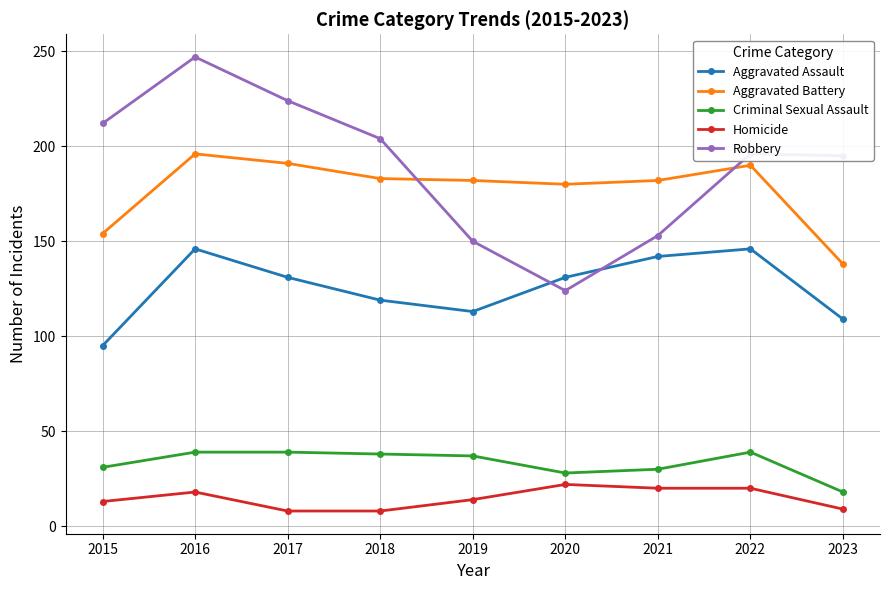

True or false: Criminal Sexual Assault and Homicide intersect in this chart.

False